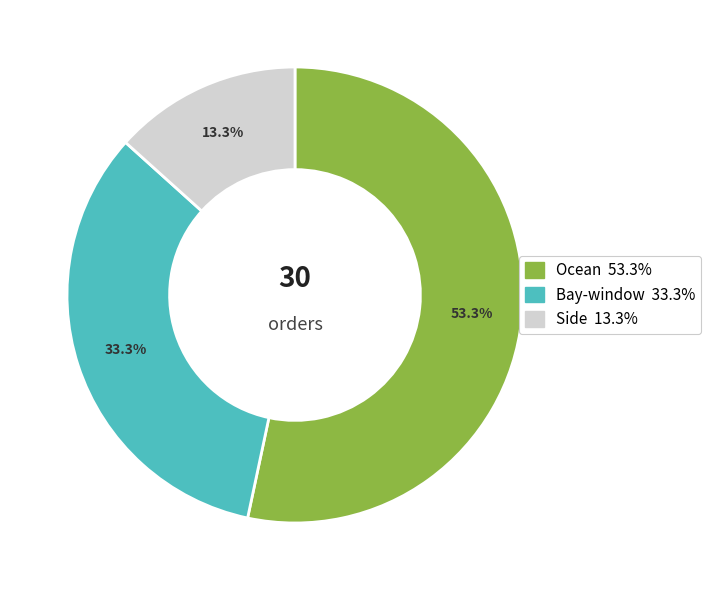

How many segments does this pie chart have?

3